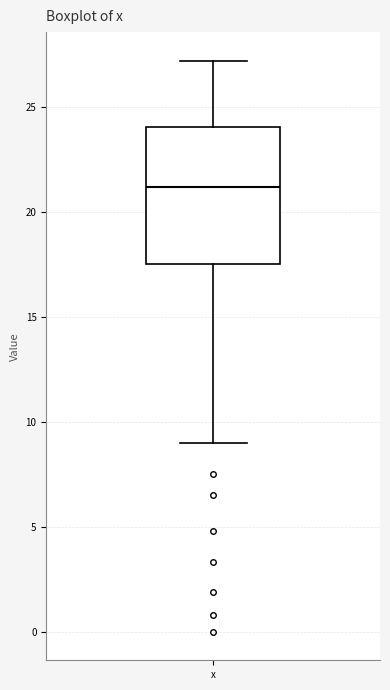

Where does the lower whisker of the box for x end on the y-axis? The values are not printed on the chart, so give them approximately, as read against the axis.

9.0